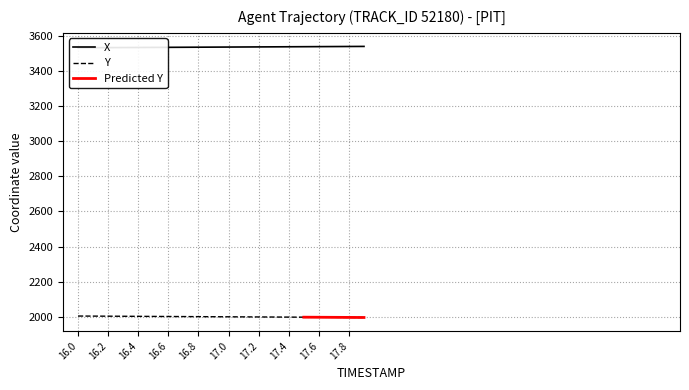

What is the label of the 7th point from the right?

17.3